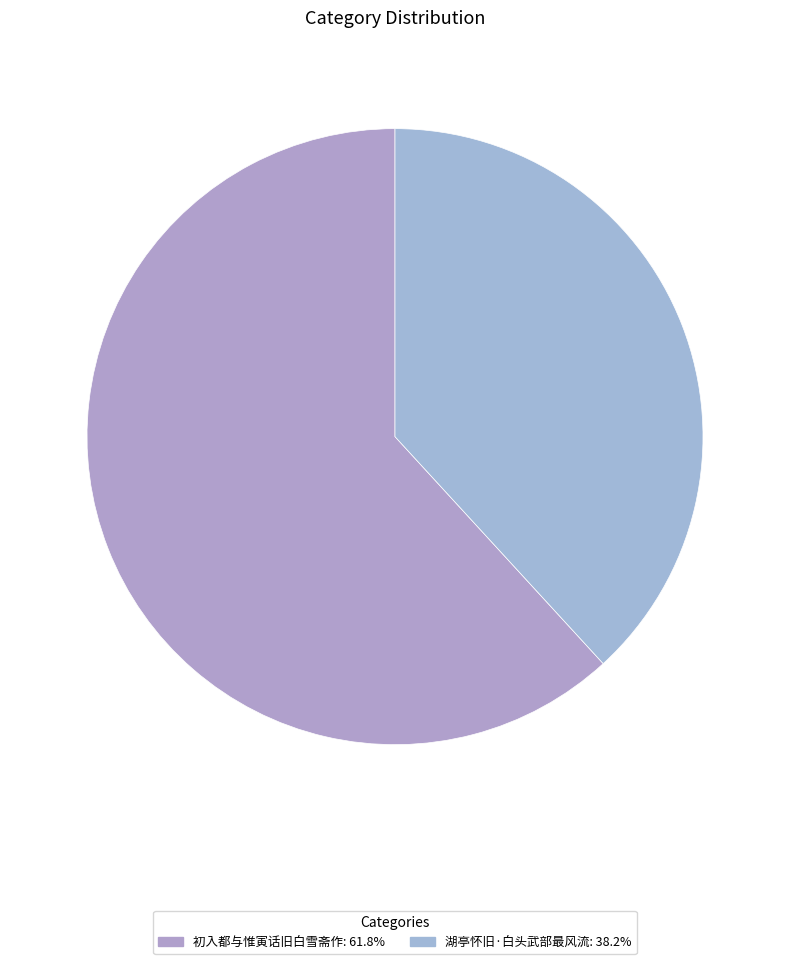

Which slice is the smallest?

湖亭怀旧·白头武部最风流